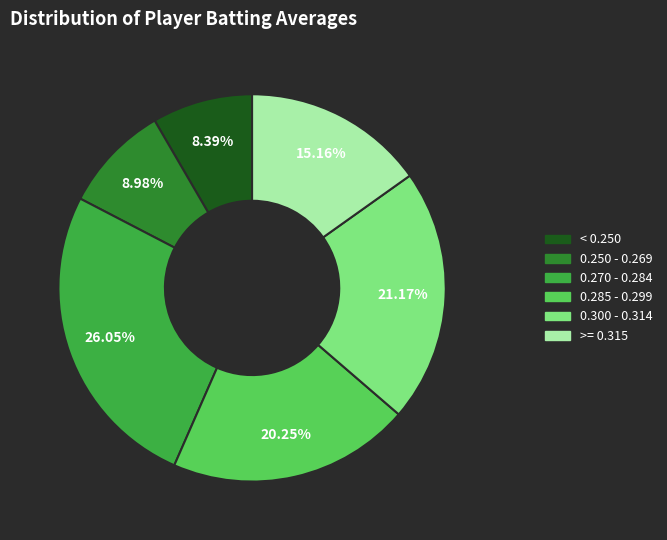

Is there a majority slice in this chart?

No